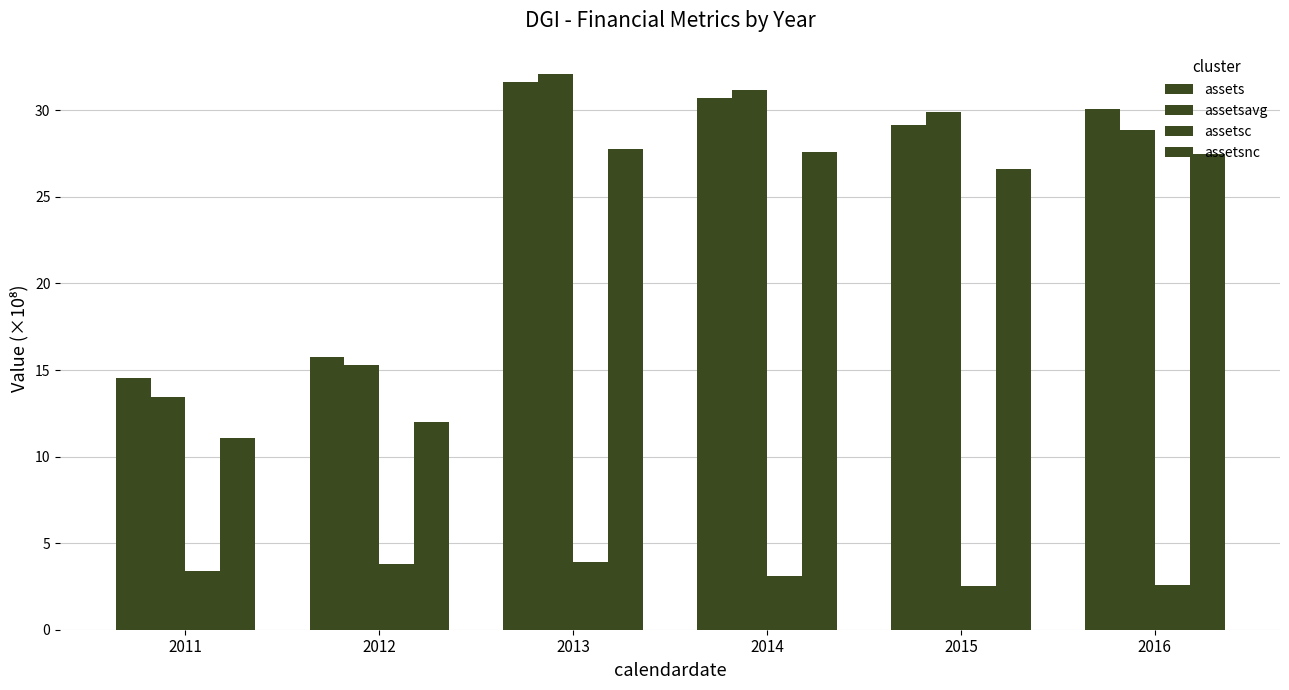

At which label does assetsavg reach its minimum?

2011